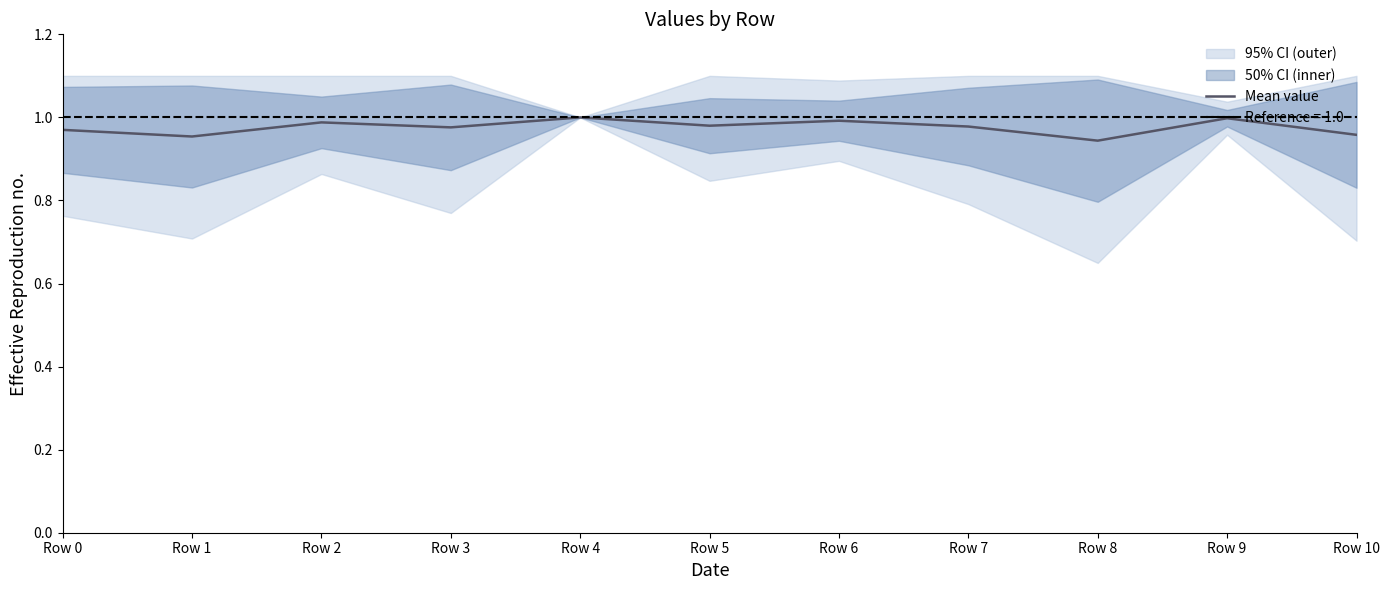

At which category does the data reach its first local peak?

Row 2